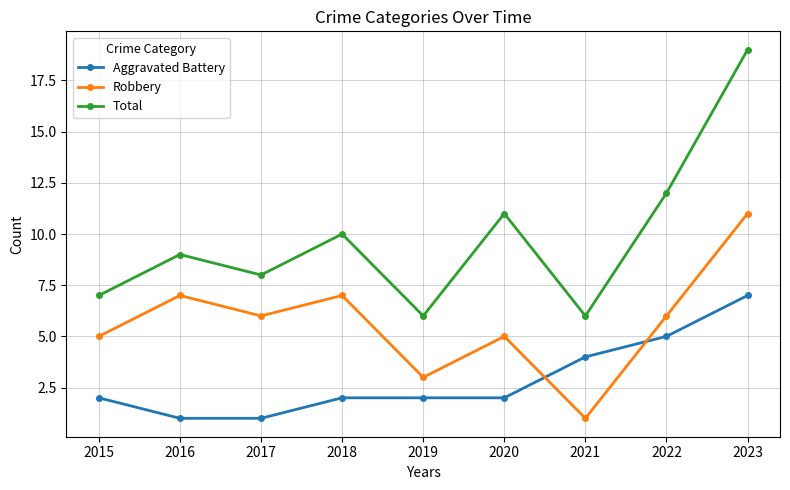

Is it true that Total equals 7 at 2015?

True